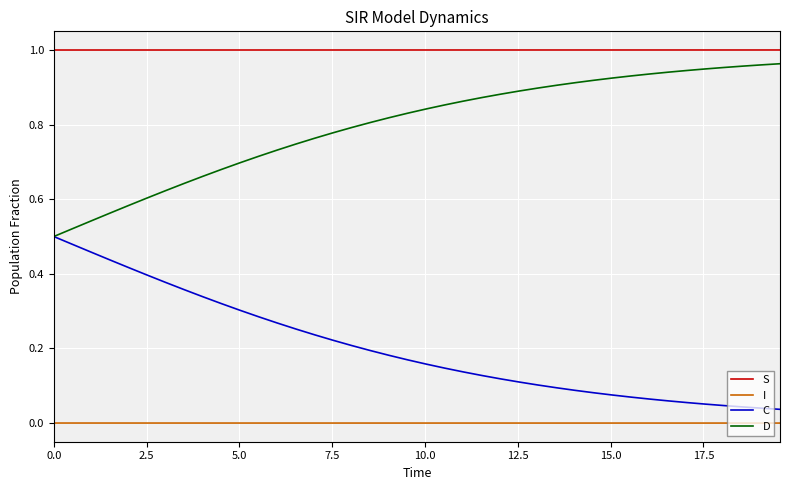

True or false: D and I intersect in this chart.

False